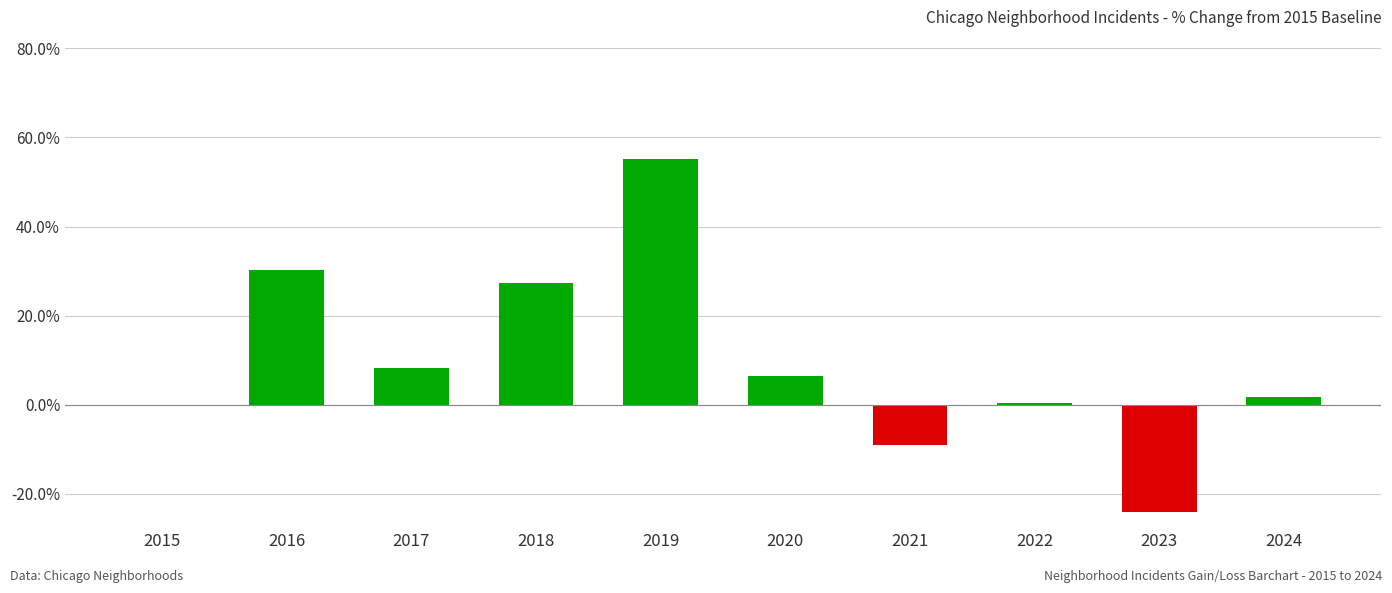

What value does the data have at 2023?

-24.1